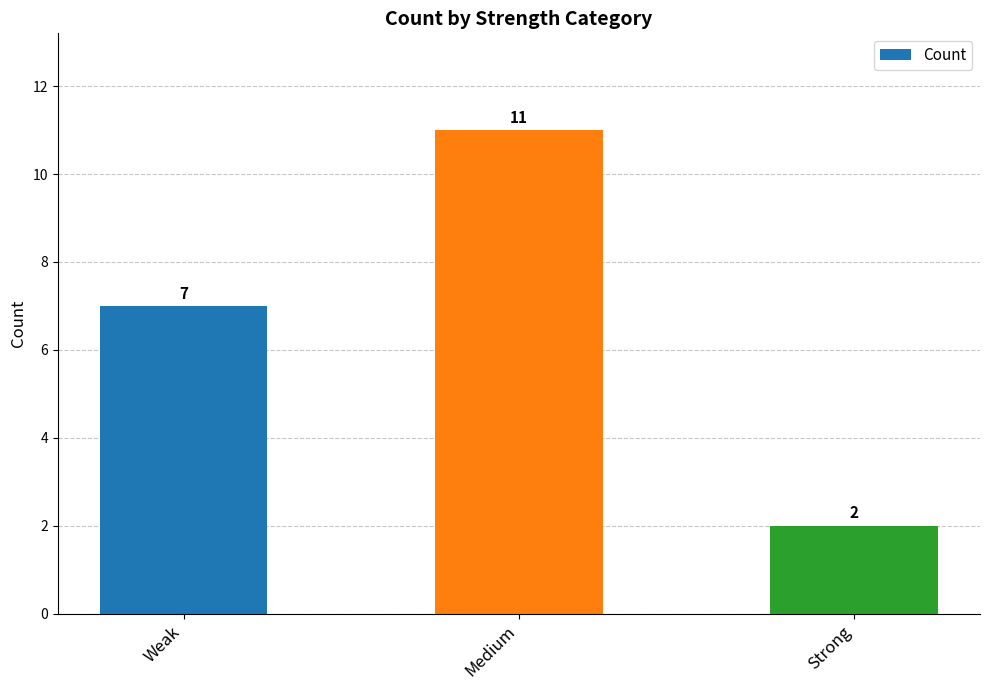

How many values are below 7?

1